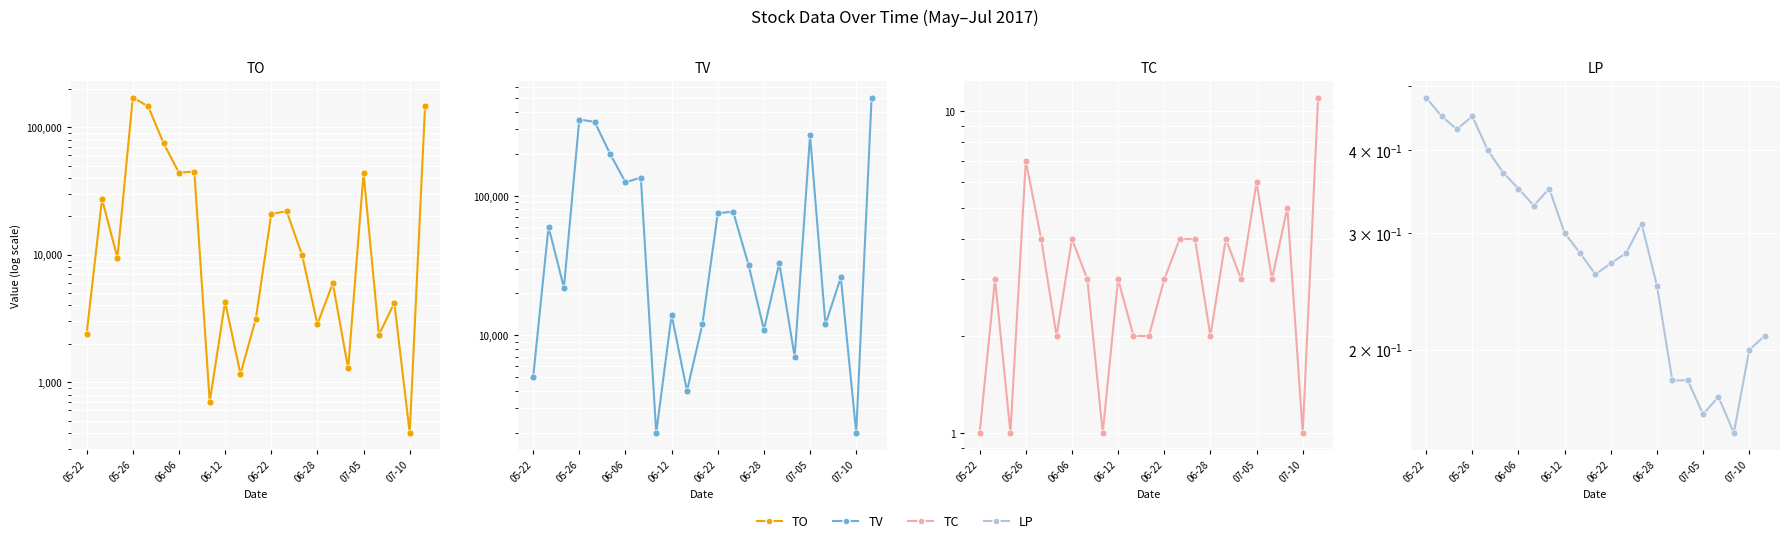

Reading left to right, extract all data points from this chart.

TO: 2400.0	27300.0	9460.0	170840.0	145550.0	75000.0	43950.0	44900.0	700.0	4260.0	1160.0	3150.0	20900.0	21900.0	9980.0	2850.0	5970.0	1280.0	43800.0	2350.0	4190.0	400.0	148020.0
TV: 5000.0	60000.0	22000.0	352000.0	339000.0	200000.0	125000.0	135000.0	2000.0	14000.0	4000.0	12000.0	75000.0	77000.0	32000.0	11000.0	33000.0	7000.0	272000.0	12000.0	26000.0	2000.0	506000.0
TC: 1.0	3.0	1.0	7.0	4.0	2.0	4.0	3.0	1.0	3.0	2.0	2.0	3.0	4.0	4.0	2.0	4.0	3.0	6.0	3.0	5.0	1.0	11.0
LP: 0.5	0.5	0.4	0.5	0.4	0.4	0.3	0.3	0.3	0.3	0.3	0.3	0.3	0.3	0.3	0.2	0.2	0.2	0.2	0.2	0.1	0.2	0.2